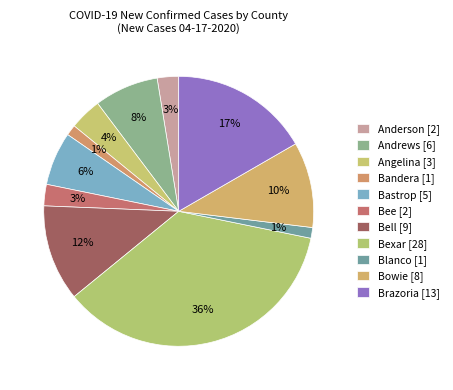

Is there any slice that represents more than half of the pie?

No